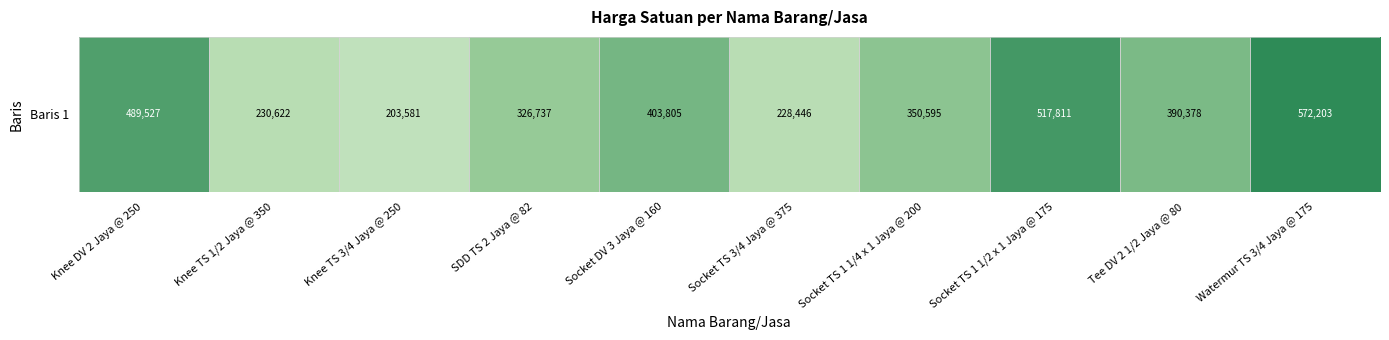

True or false: the data shows 350594.6 at Socket TS 1 1/4 x 1 Jaya @ 200.

True